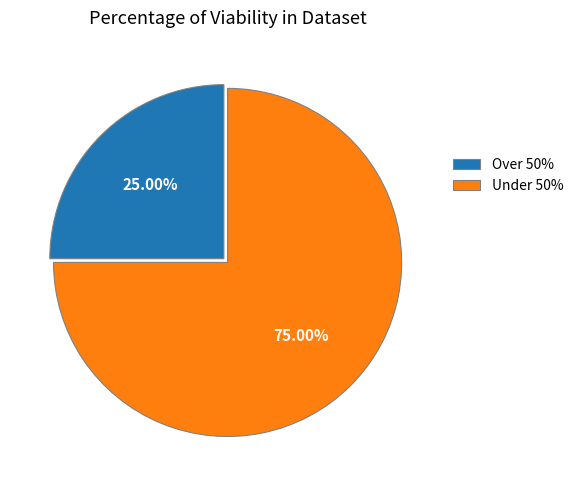

Is there any slice that represents more than half of the pie?

Yes